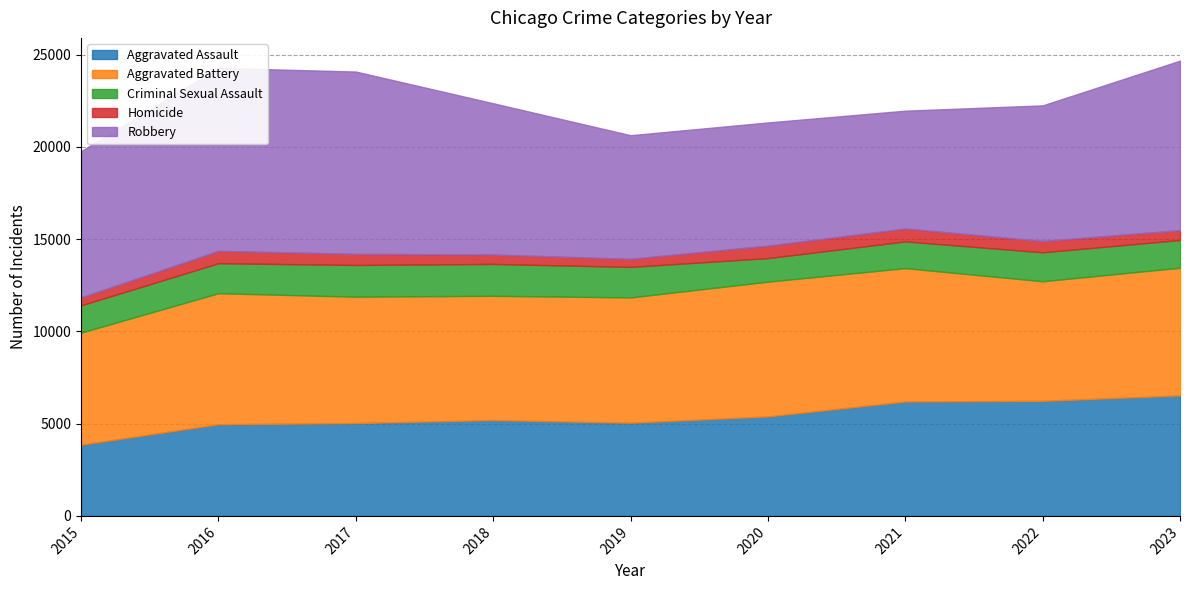

What is the value of the Robbery point at the 2nd from the left?

9922